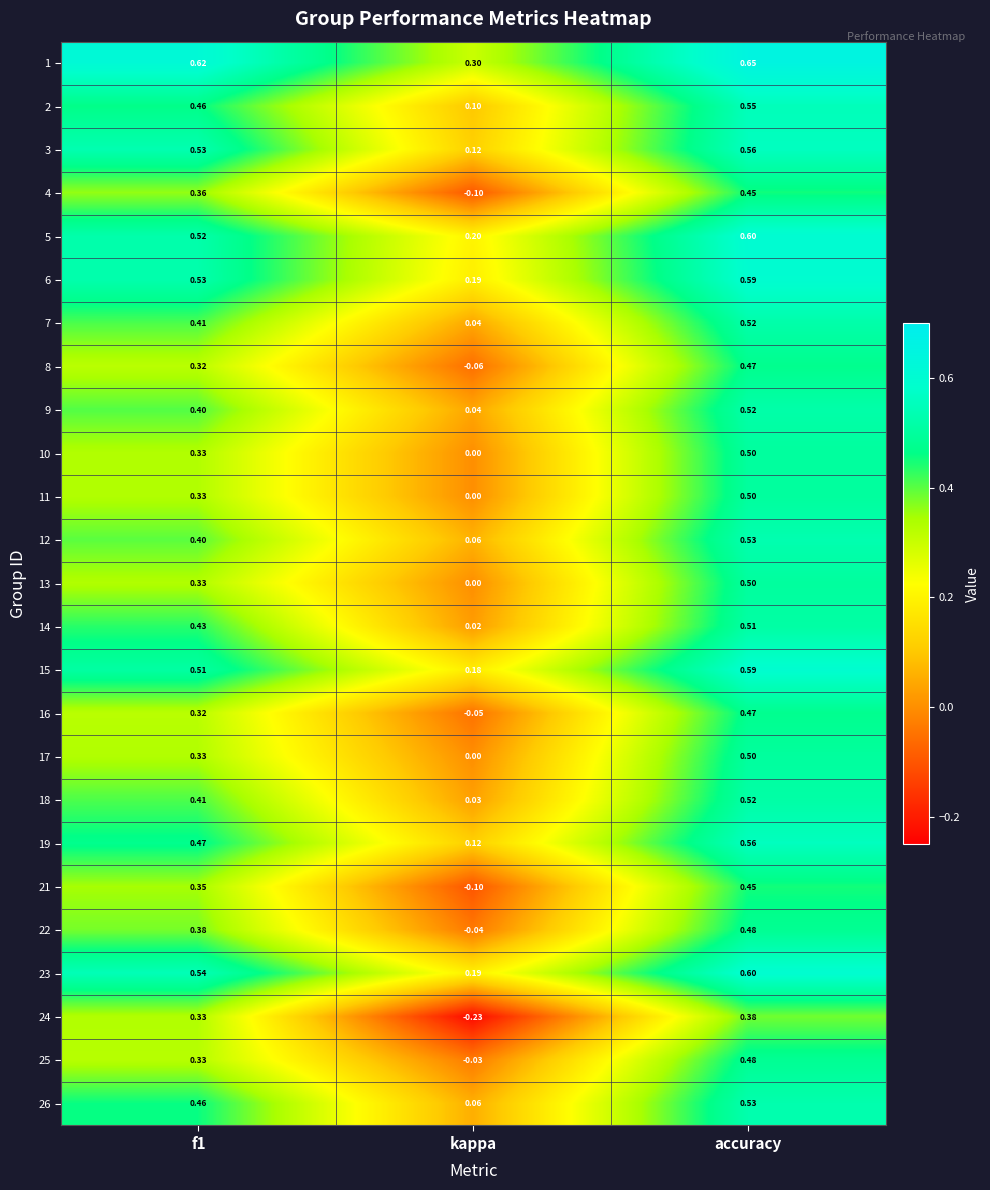

At which label does 9 reach its peak?

accuracy